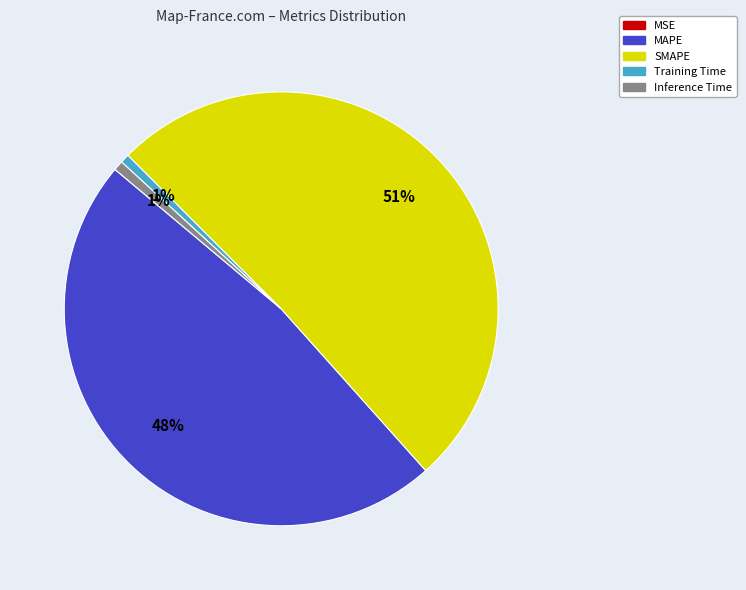

To the nearest percent, what is the average slice percentage?

20%